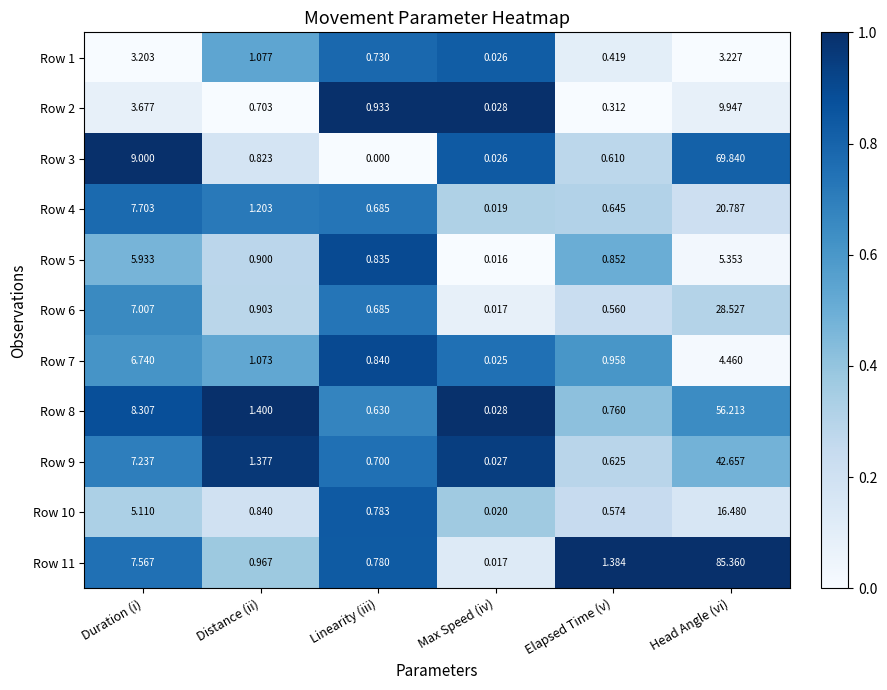

Which label corresponds to the largest value in the chart?

Head Angle (vi)